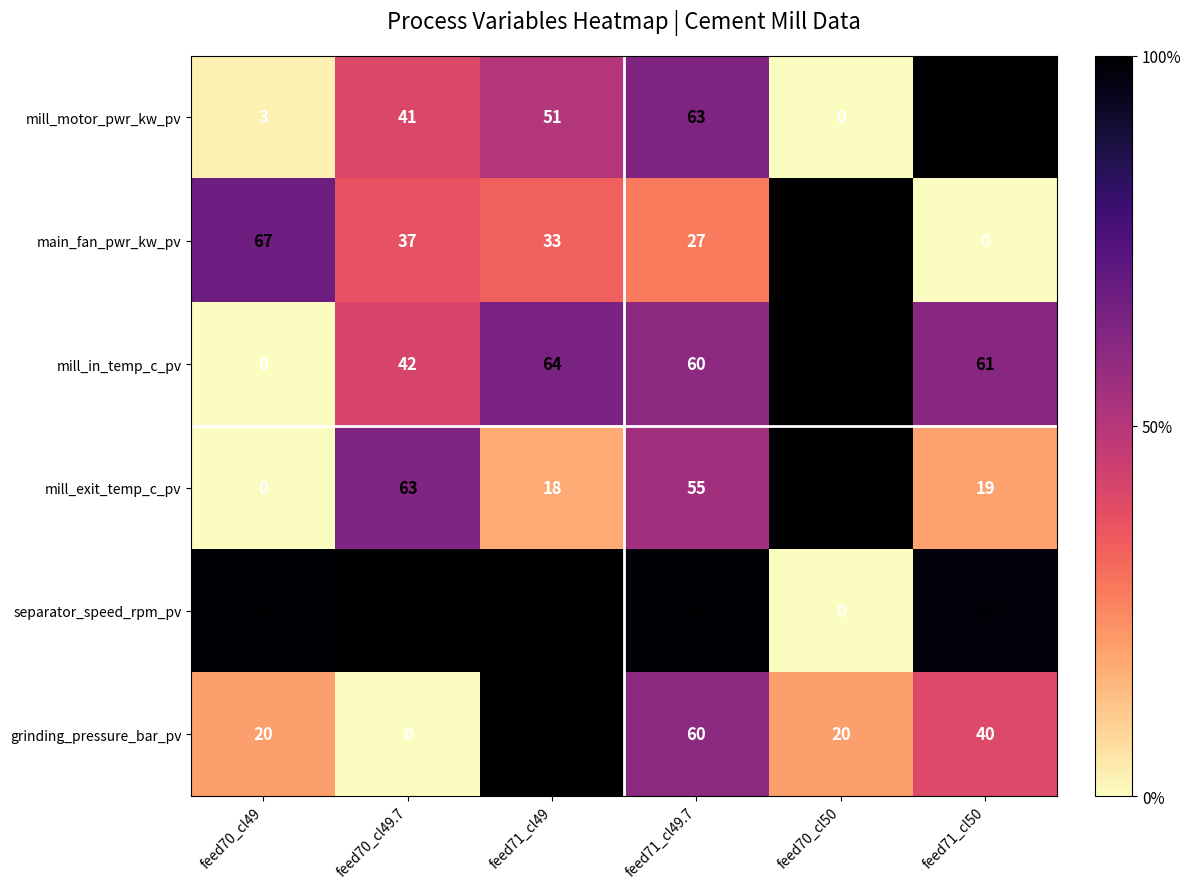

What is the average value of the separator_speed_rpm_pv series?

83